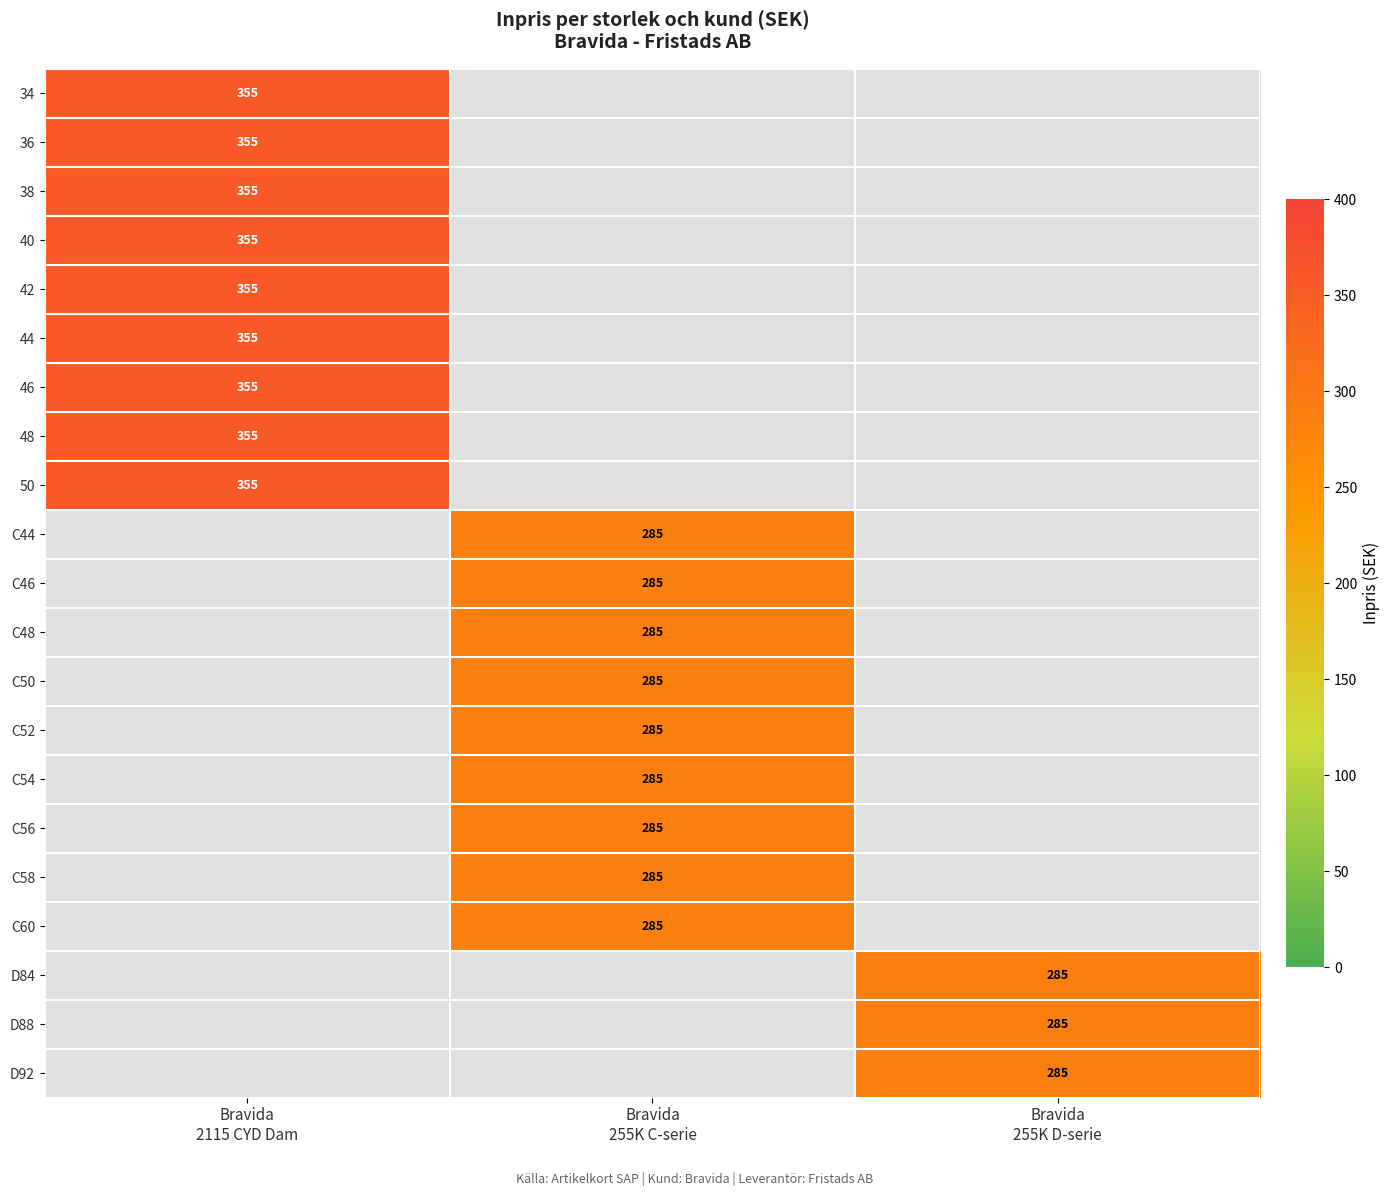

At how many categories does at least one series exceed 107?

3